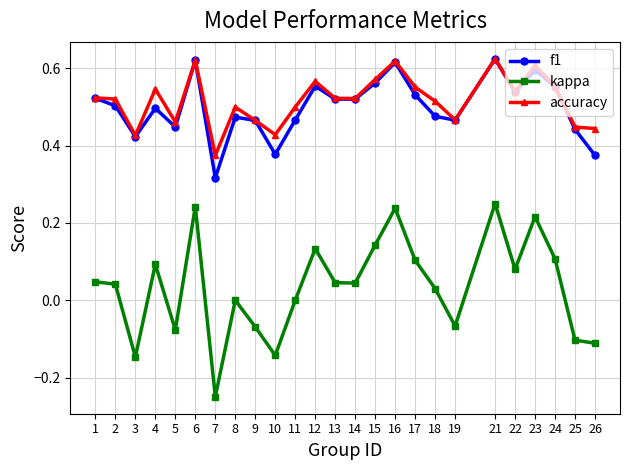

Count the number of categories in the chart.

25